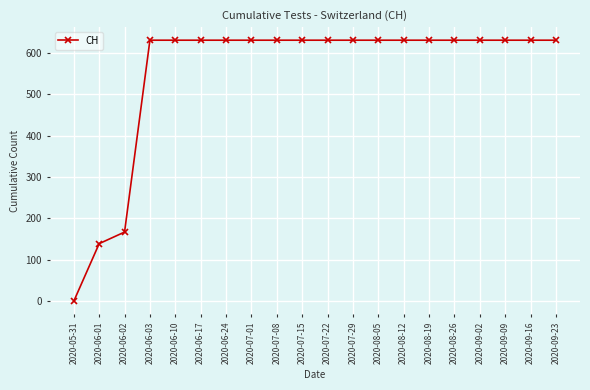

What position from the right is 2020-07-29?

9